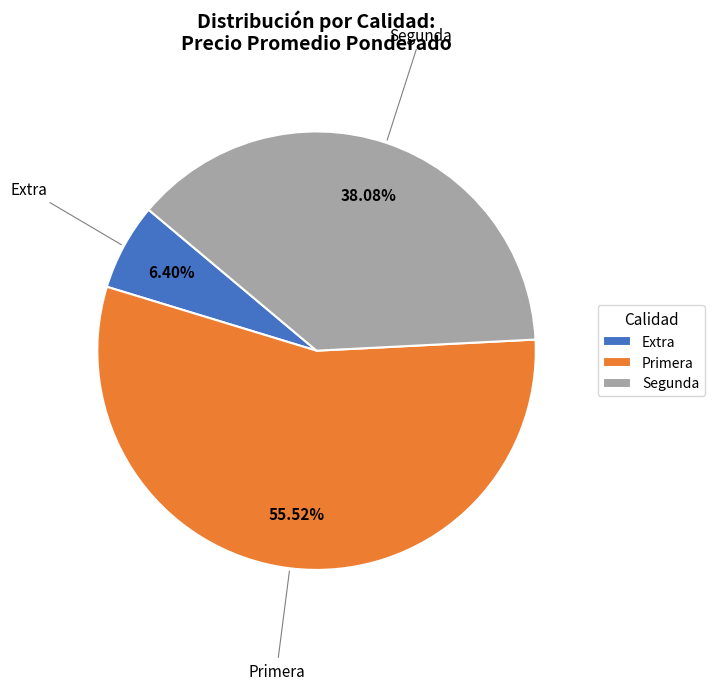

Rank the categories by value from highest to lowest.

Primera, Segunda, Extra